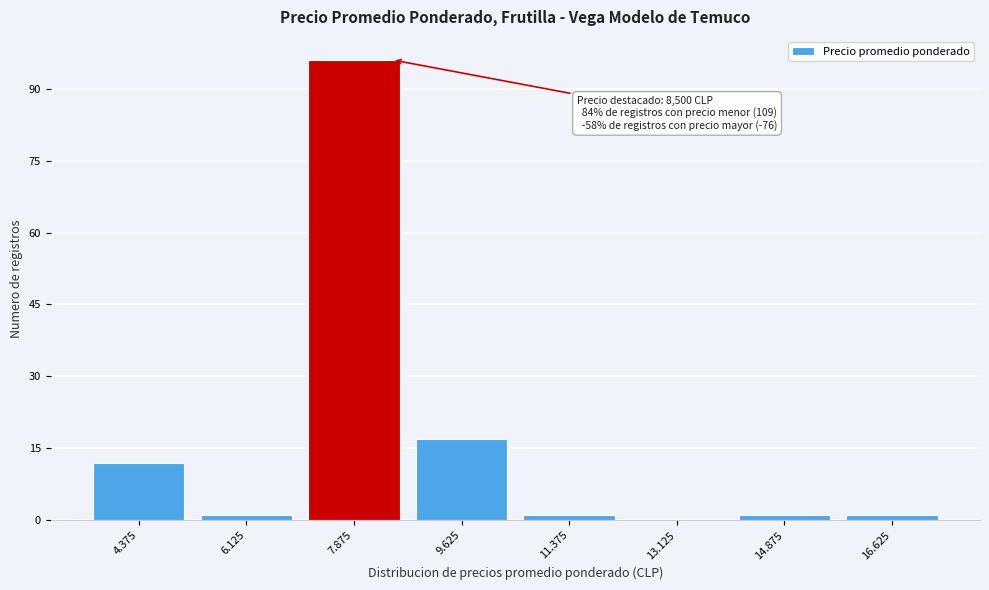

Reading left to right, what are all the values shown in this chart?

4.375=12	6.125=1	7.875=96	9.625=17	11.375=1	13.125=0	14.875=1	16.625=1